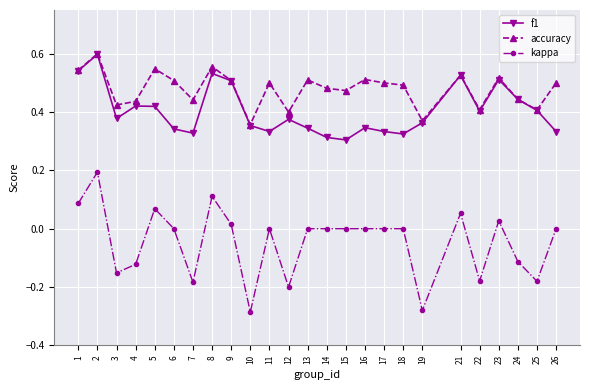

At how many categories does at least one series exceed 0?

25